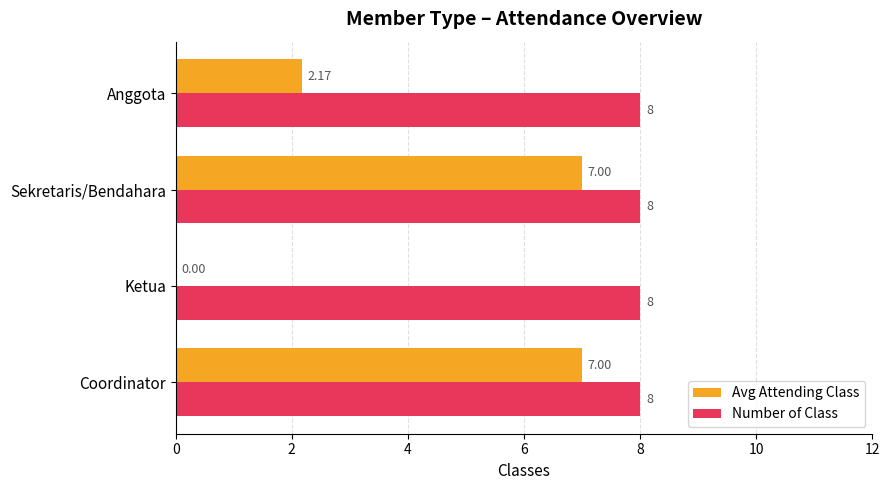

What is the average value of the Number of Class series?

8.0